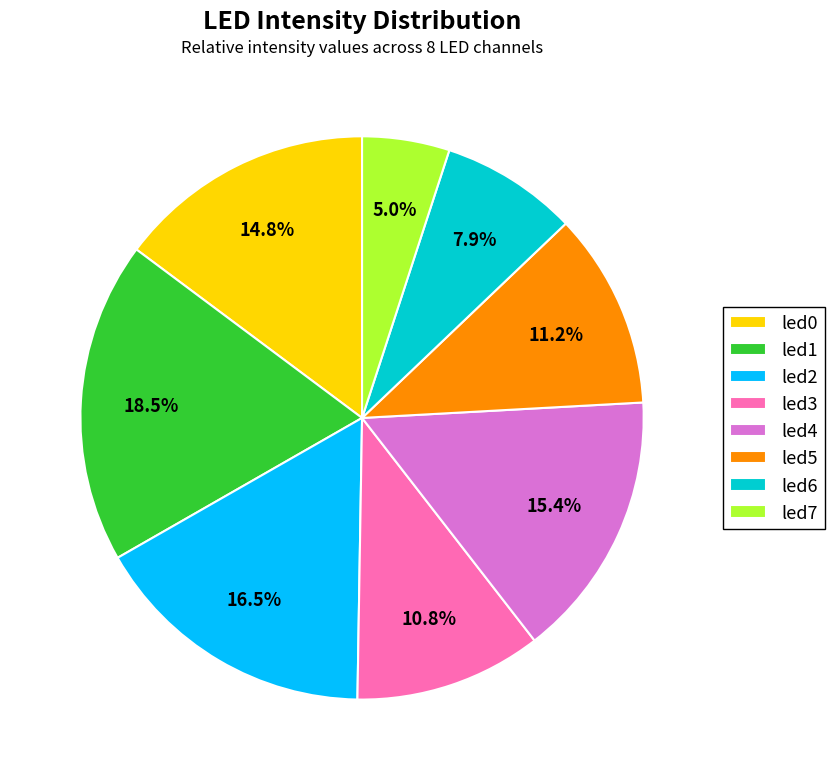

Which slice is the smallest?

led7